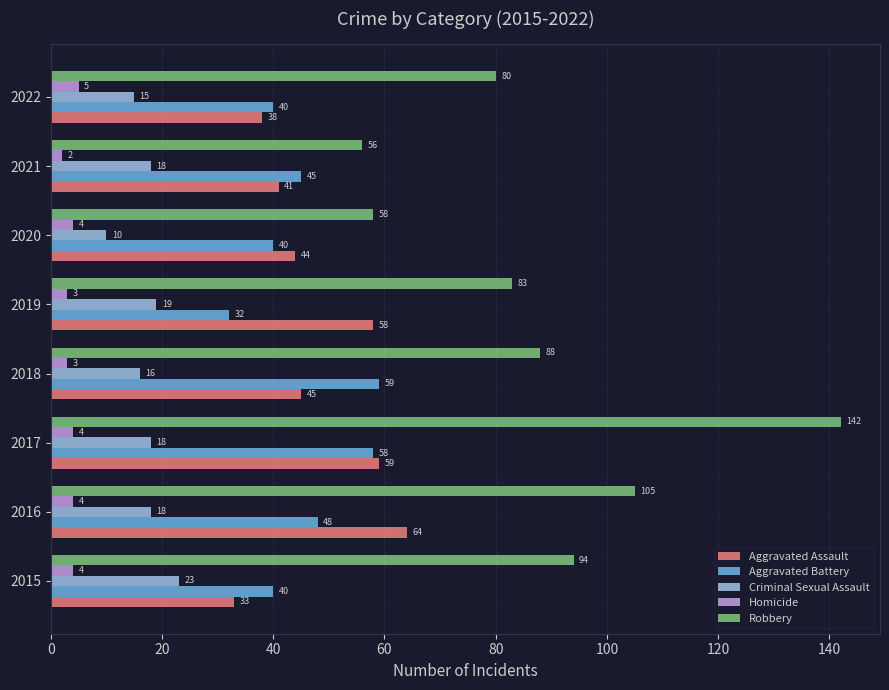

The value of Robbery at 2021 is 32. True or false?

False